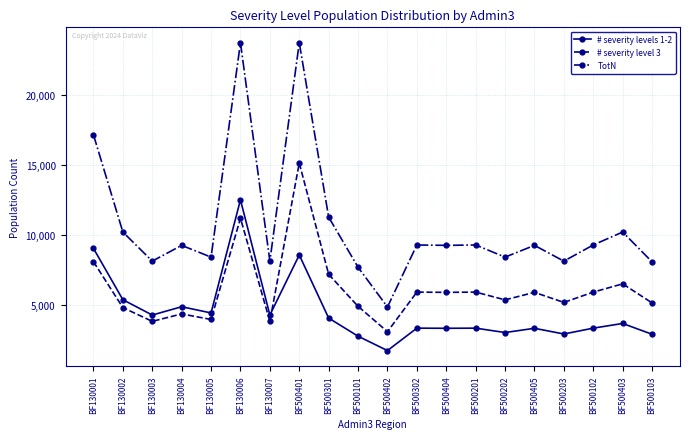

What is the label of the 9th point from the left?

BF500301